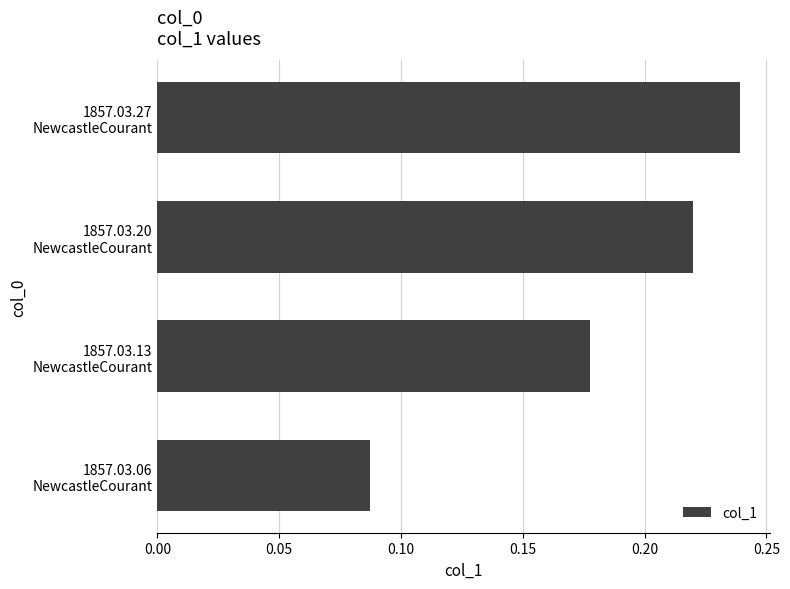

What is the sum of all values?

0.7